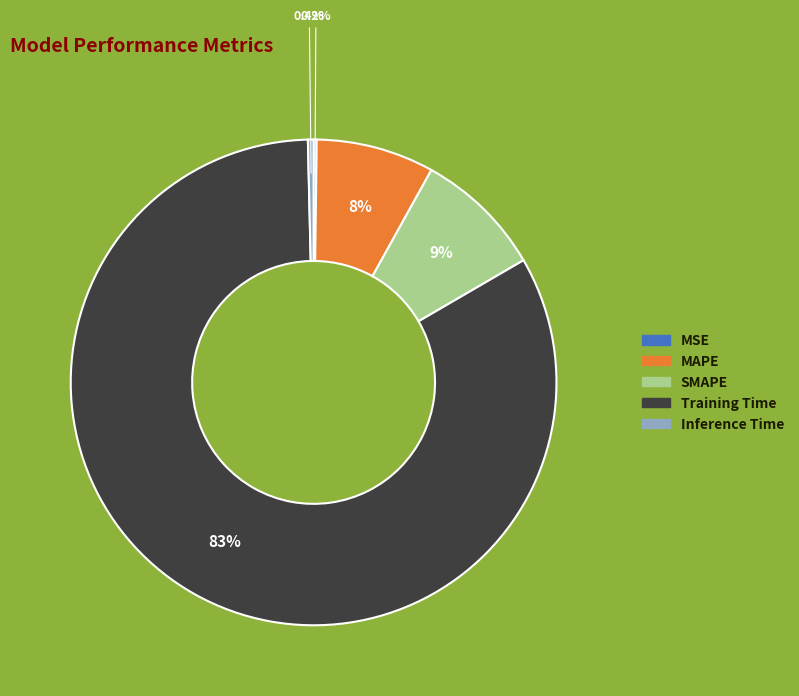

Between SMAPE and MAPE, which is larger?

SMAPE